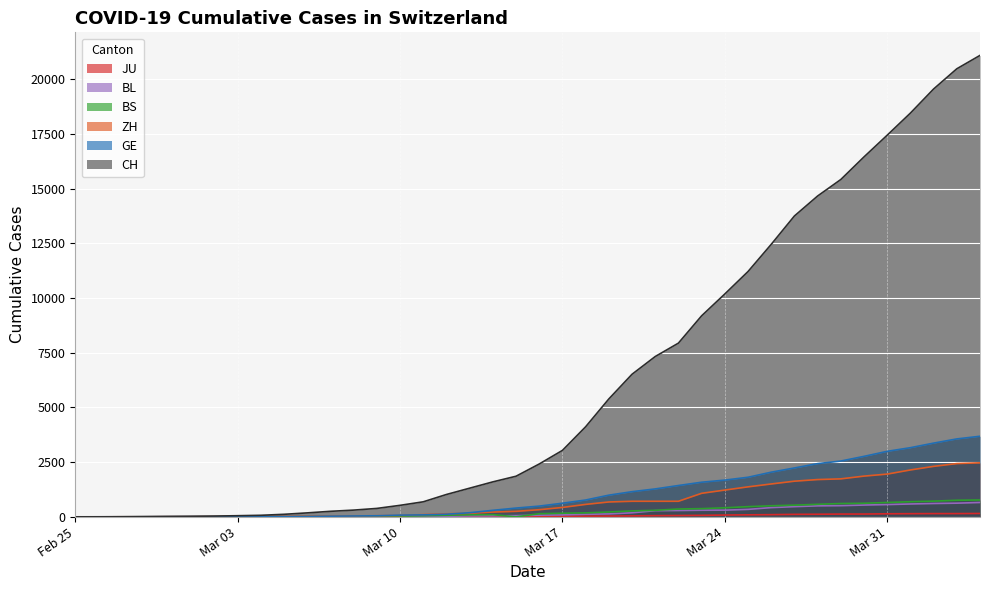

The BS series shows 1 at 2020-02-28. True or false?

True